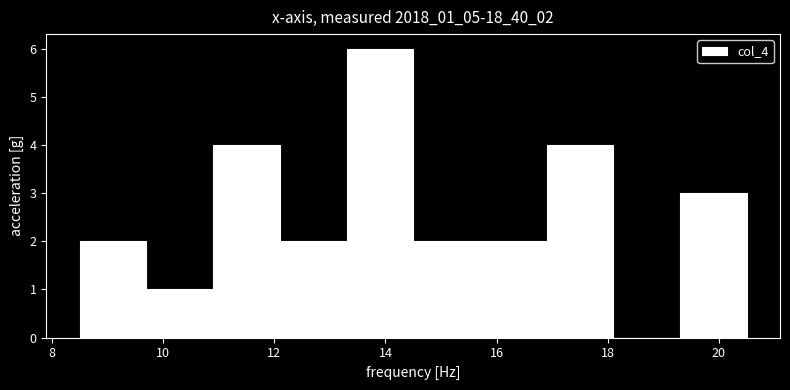

Reading left to right, transcribe this chart: for each bar, give the range it covers on the x-axis and its height. Neither the bar edges nor the heights are printed on the chart, so give them approximately, as read against the axes.

8.5 to 9.7: 2
9.7 to 10.9: 1
10.9 to 12.1: 4
12.1 to 13.3: 2
13.3 to 14.5: 6
14.5 to 15.7: 2
15.7 to 16.9: 2
16.9 to 18.1: 4
18.1 to 19.3: 0
19.3 to 20.5: 3